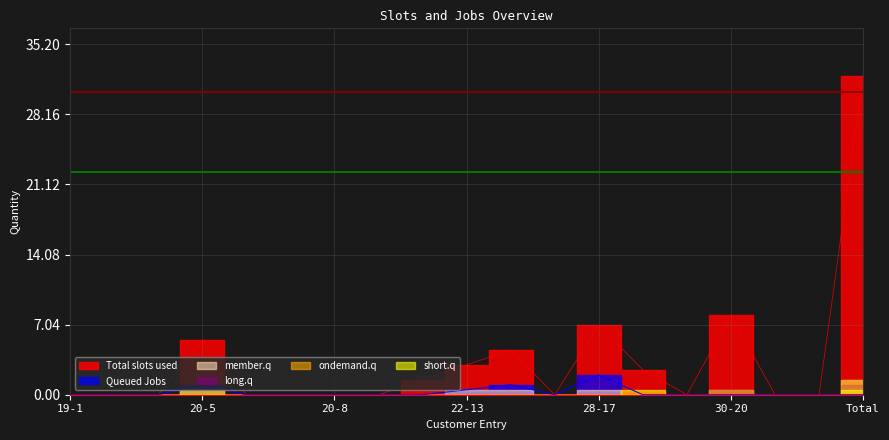

Is it true that Total slots used equals 15.8 at 20-7?

False